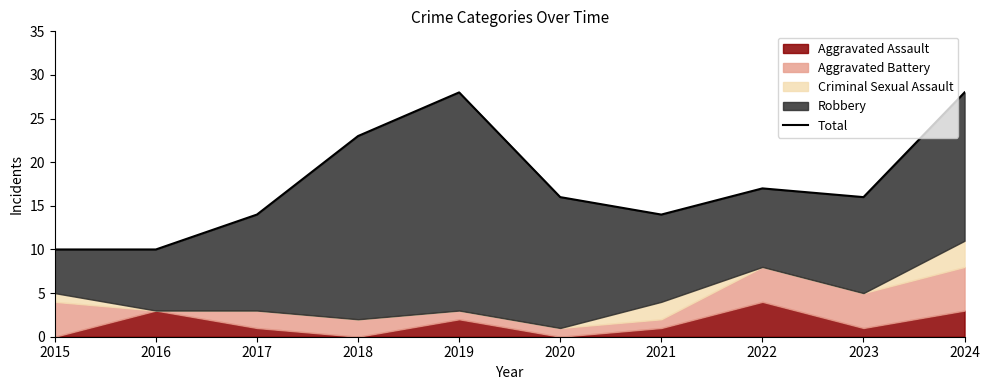

How many points are higher than both their immediate neighbors (excluding endpoints)?

2